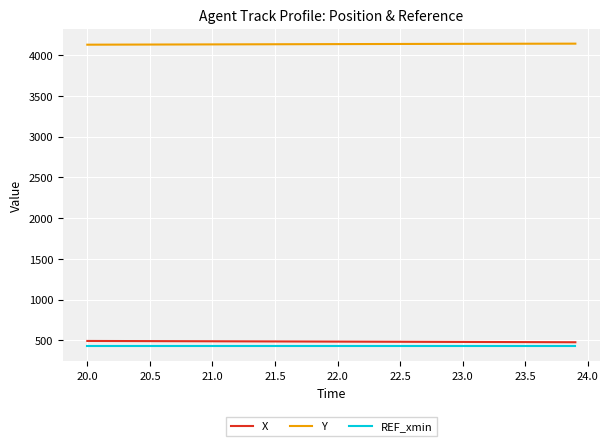

Which series has the largest total across all categories?

Y